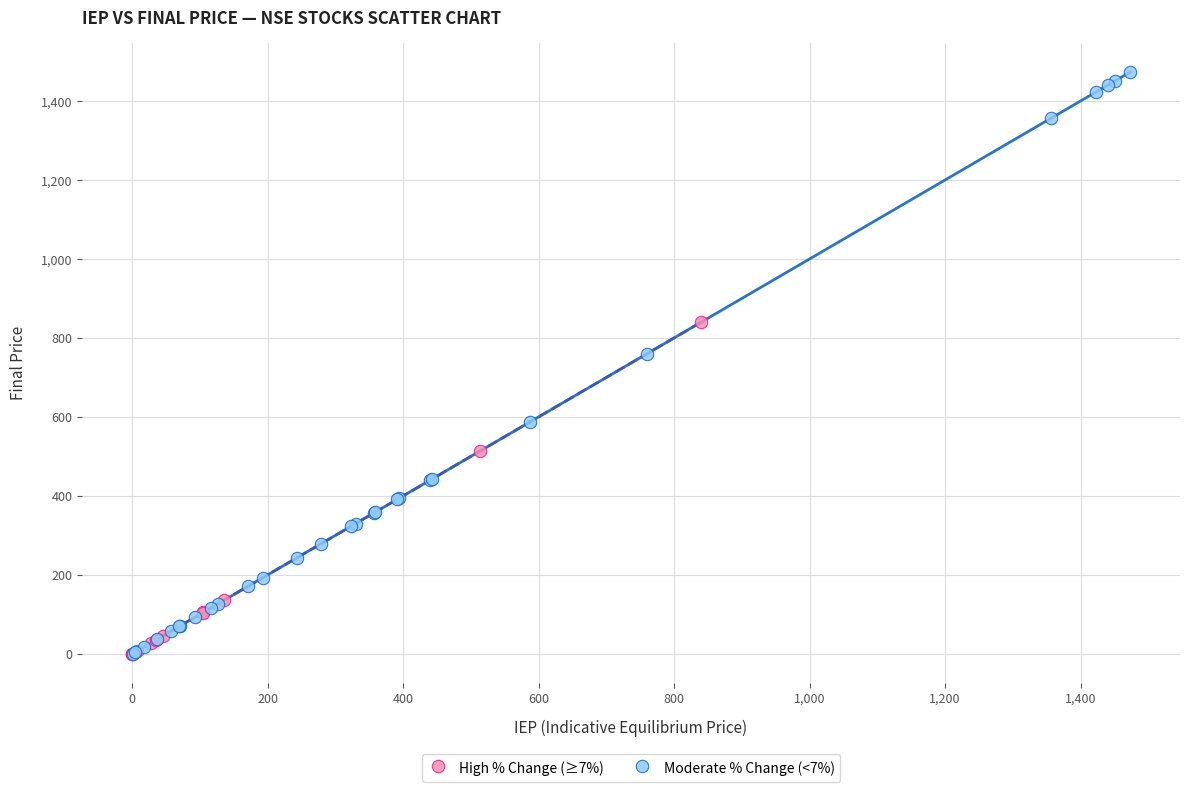

Which series reaches the maximum Y coordinate?

Moderate % Change (<7%)